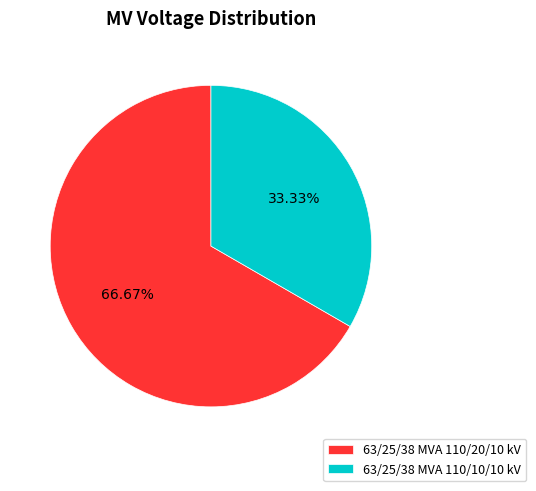

To the nearest percent, what portion does 63/25/38 MVA 110/10/10 kV represent?

33%